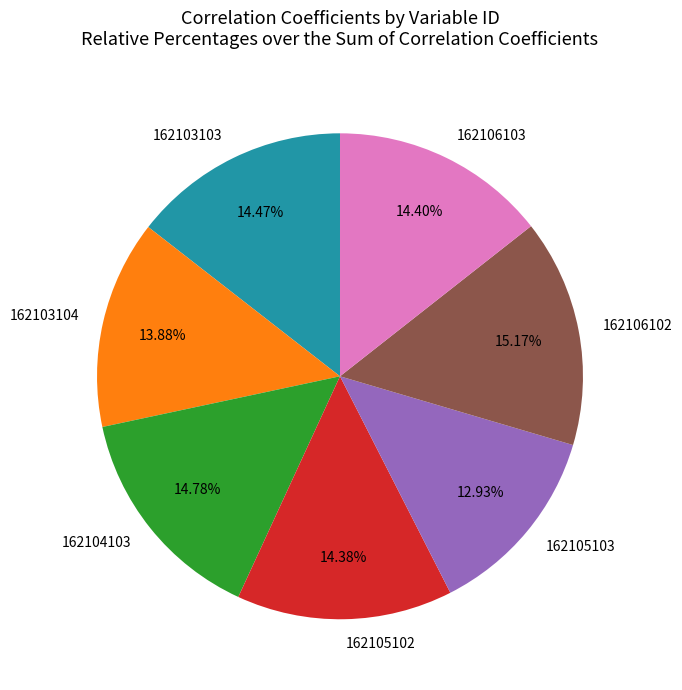

How many segments does this pie chart have?

7